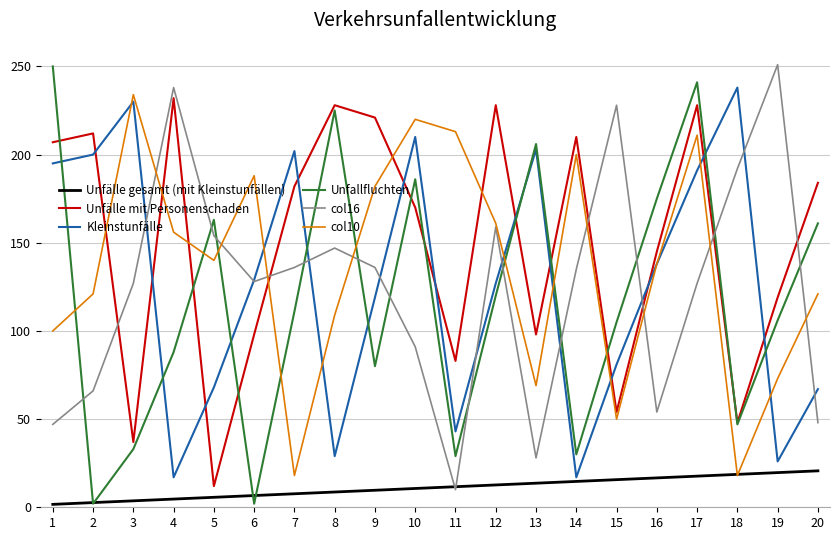

What is the lowest value of the Kleinstunfälle series?

17.0